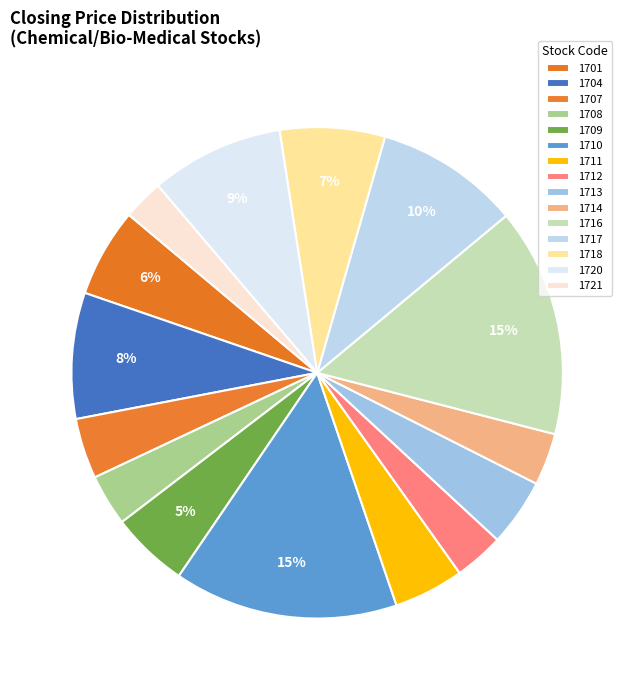

To the nearest percent, what percentage of the pie is 1709?

5%